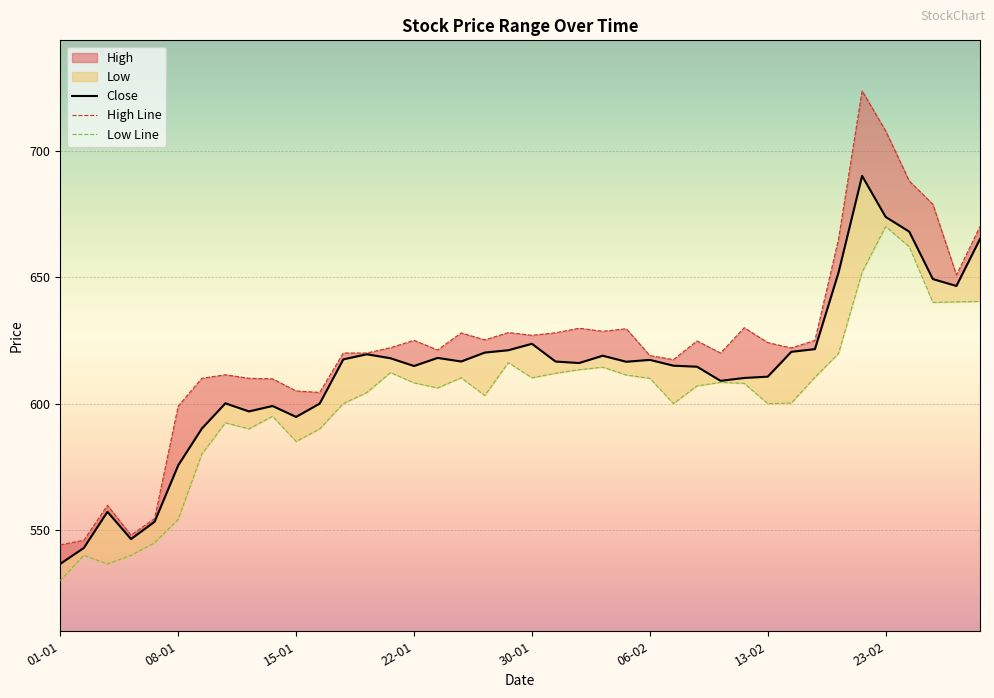

How many data points in High are above 624?

20